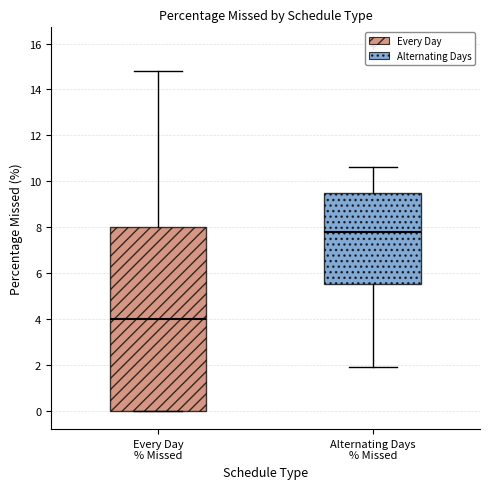

Where does the median line of the box for Alternating Days % Missed sit on the y-axis? The values are not printed on the chart, so give them approximately, as read against the axis.

7.8